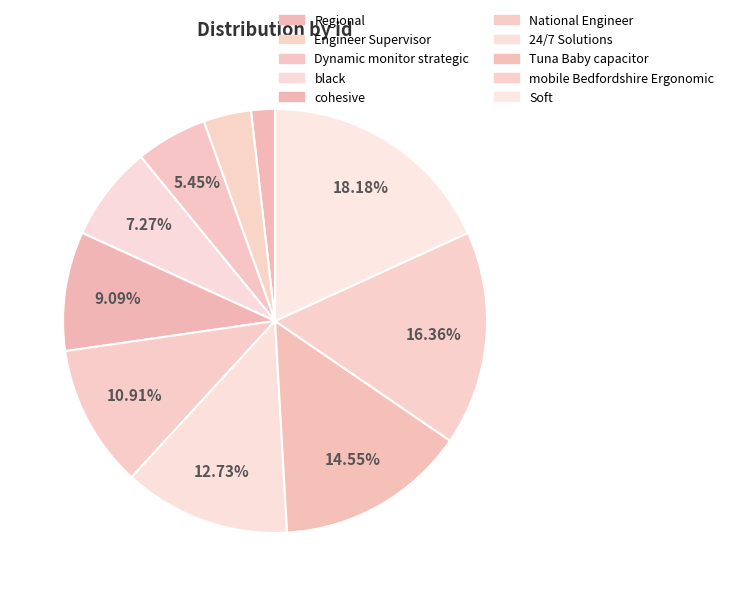

Which category has the biggest portion of the pie?

Soft